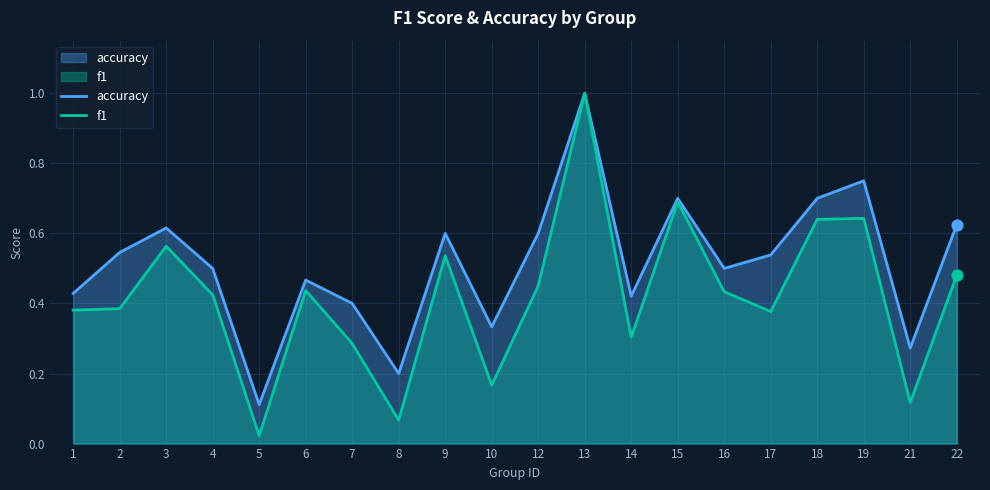

At how many categories does at least one series exceed 0?

20